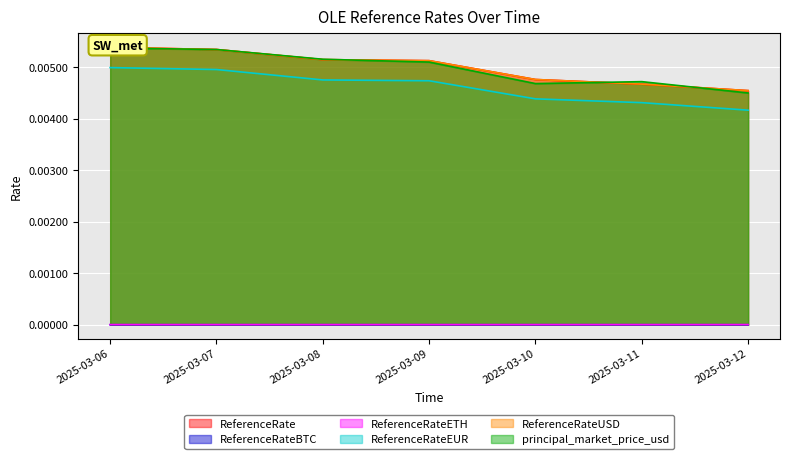

Is the value of ReferenceRateEUR at 2025-03-07 greater than the value of ReferenceRate at 2025-03-08?

No